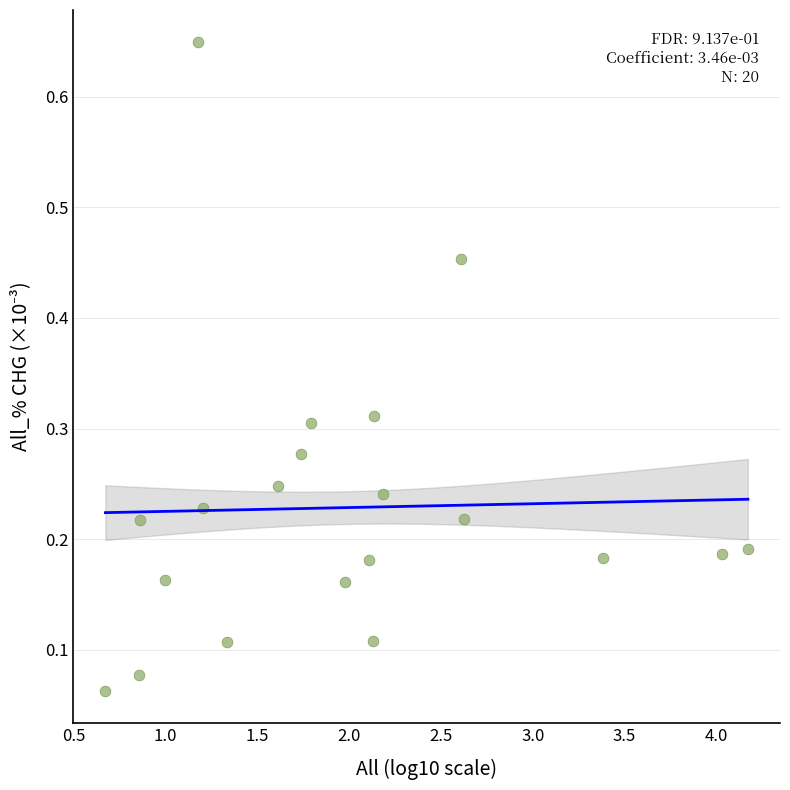

What is the range of X values (max minus min)?

3.5